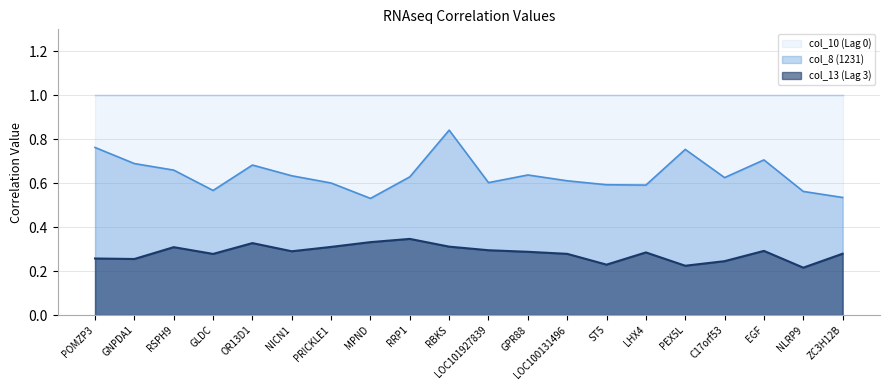

Which category has the highest value in the col_8 (1231) series?

RBKS